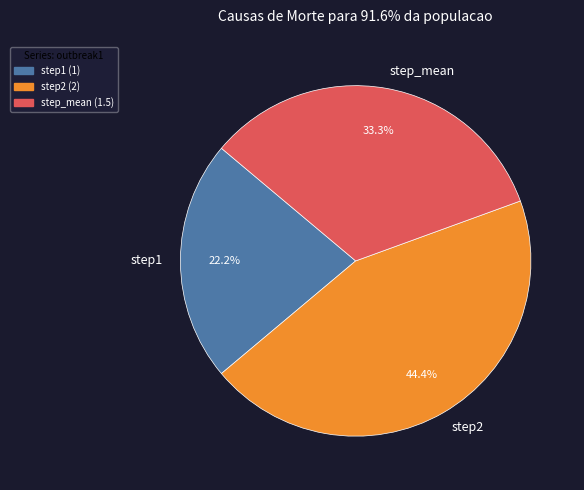

True or false: step1 accounts for 14% of the total.

False